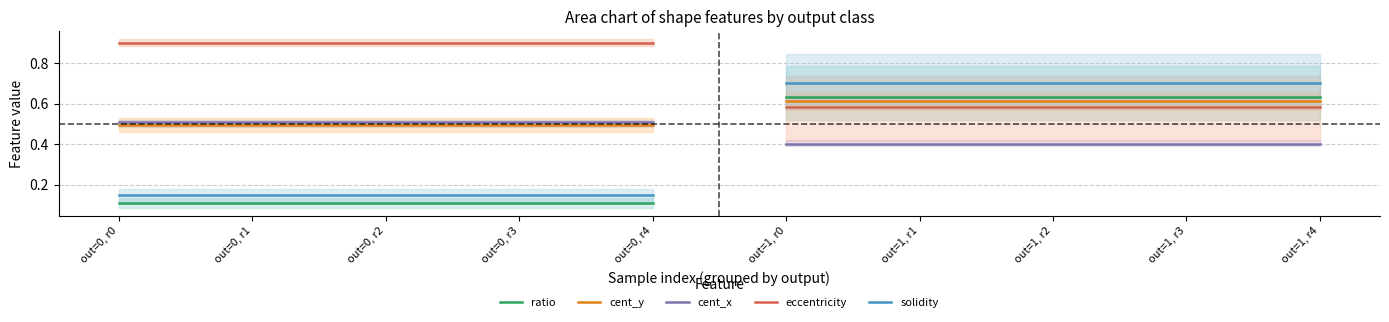

Is it true that cent_y equals 0.3 at out=0, r2?

False